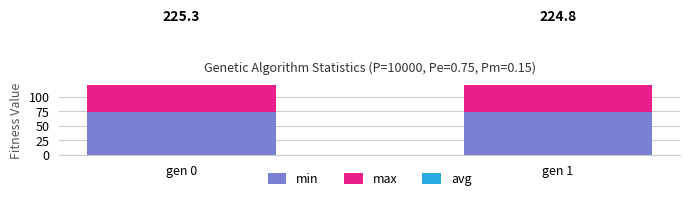

Reading left to right, extract all data points from this chart.

min: 73.9	73.6
max: 76.3	76.2
avg: 75.2	75.0